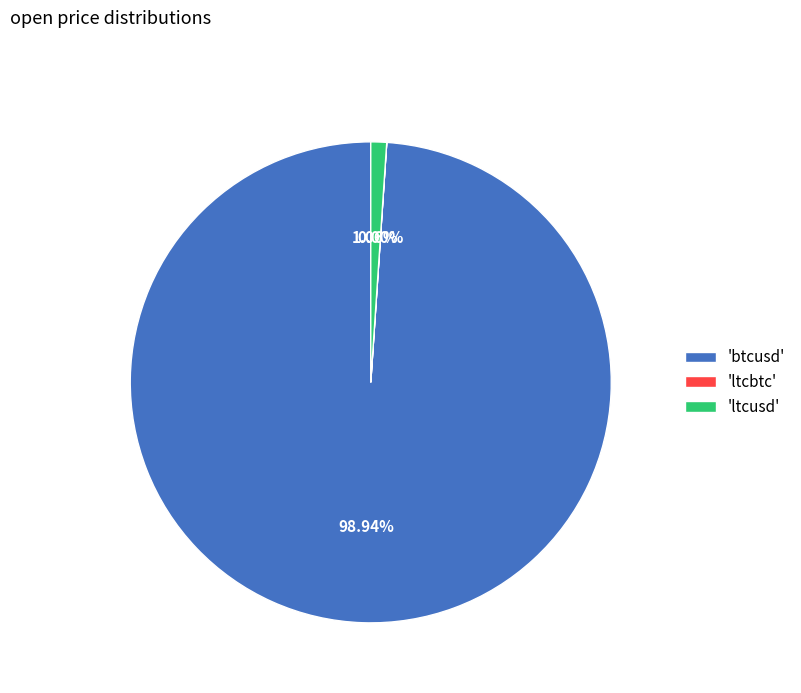

Between 'ltcusd' and 'btcusd', which is larger?

'btcusd'